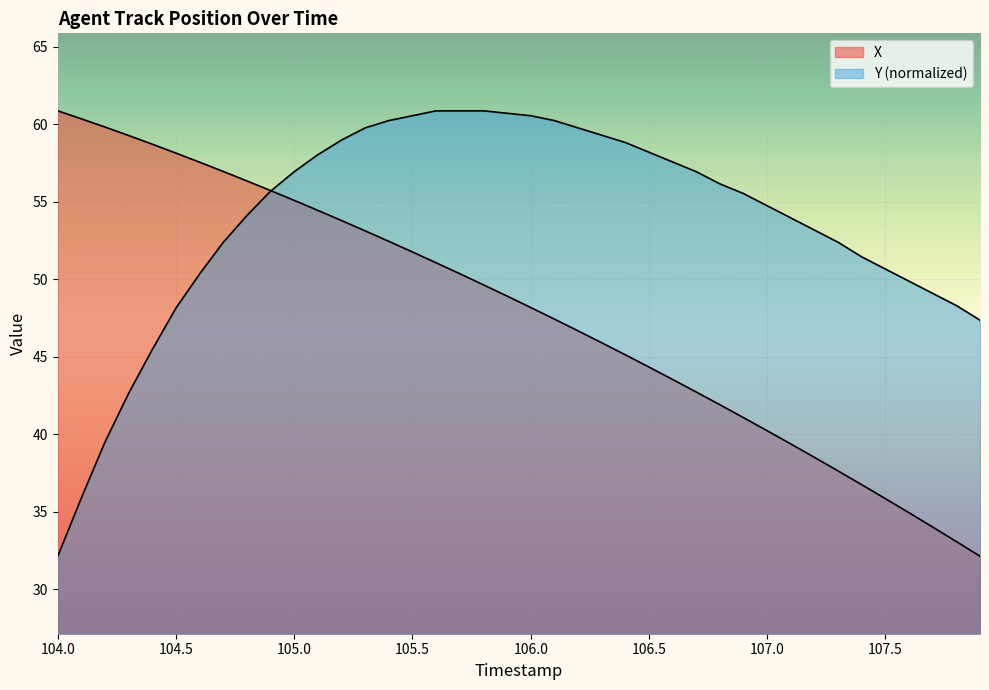

What is the spread (max minus min) of values at 104.3?

16.6